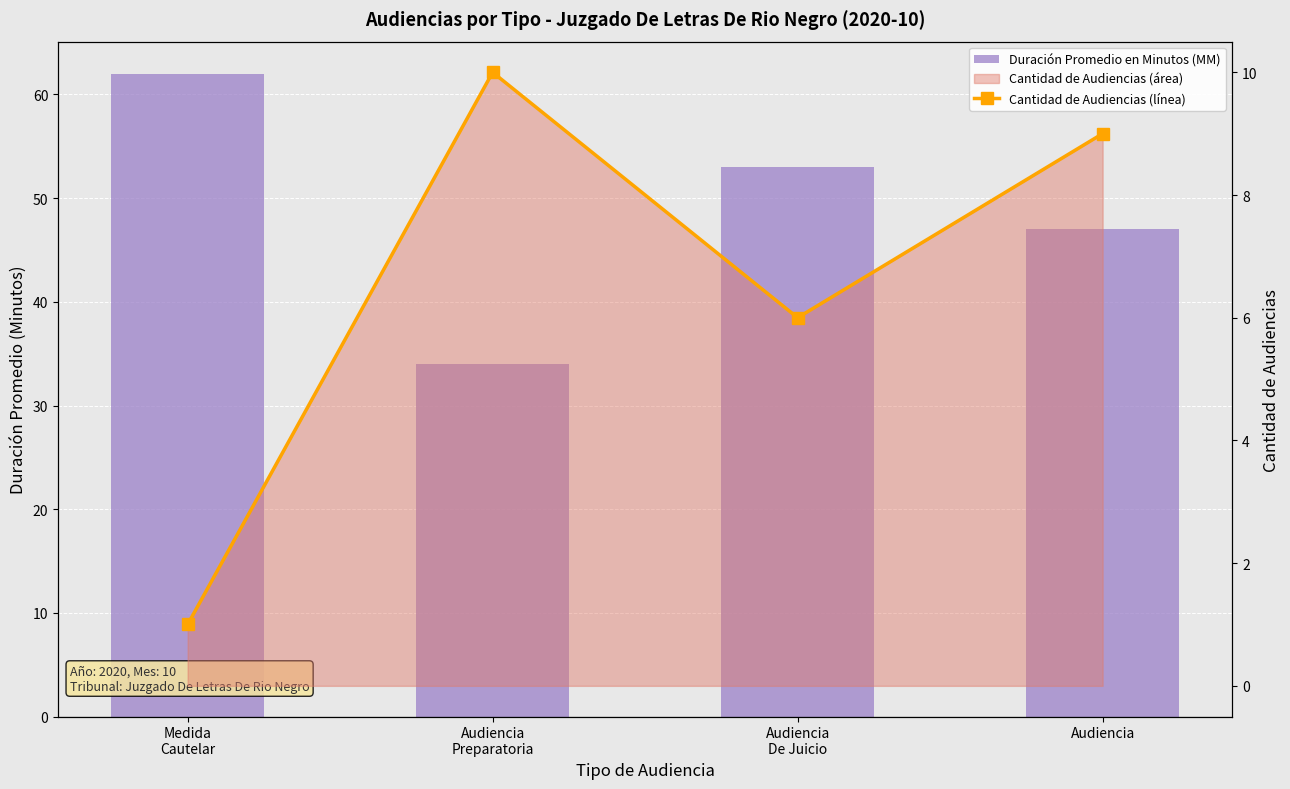

At which category is the sum across all series the highest?

Medida
Cautelar